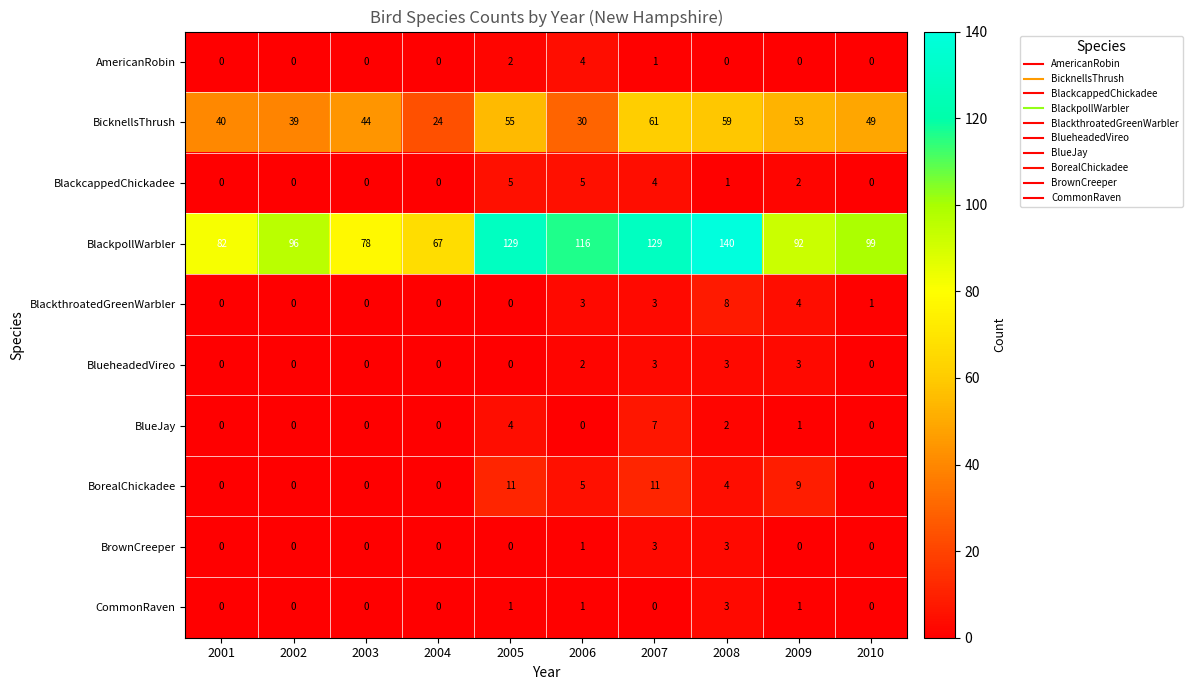

What is the average value of the BorealChickadee series?

4